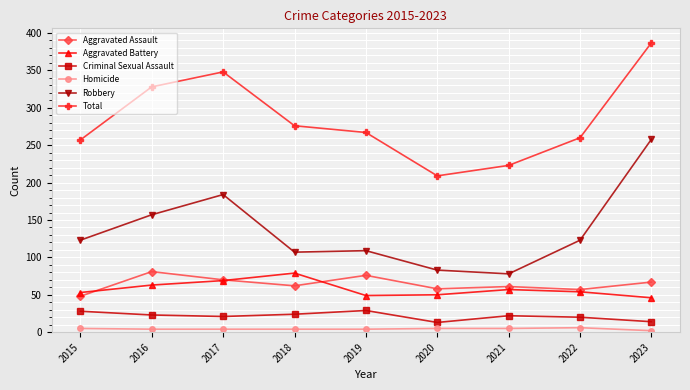

At which category is the sum across all series the highest?

2023